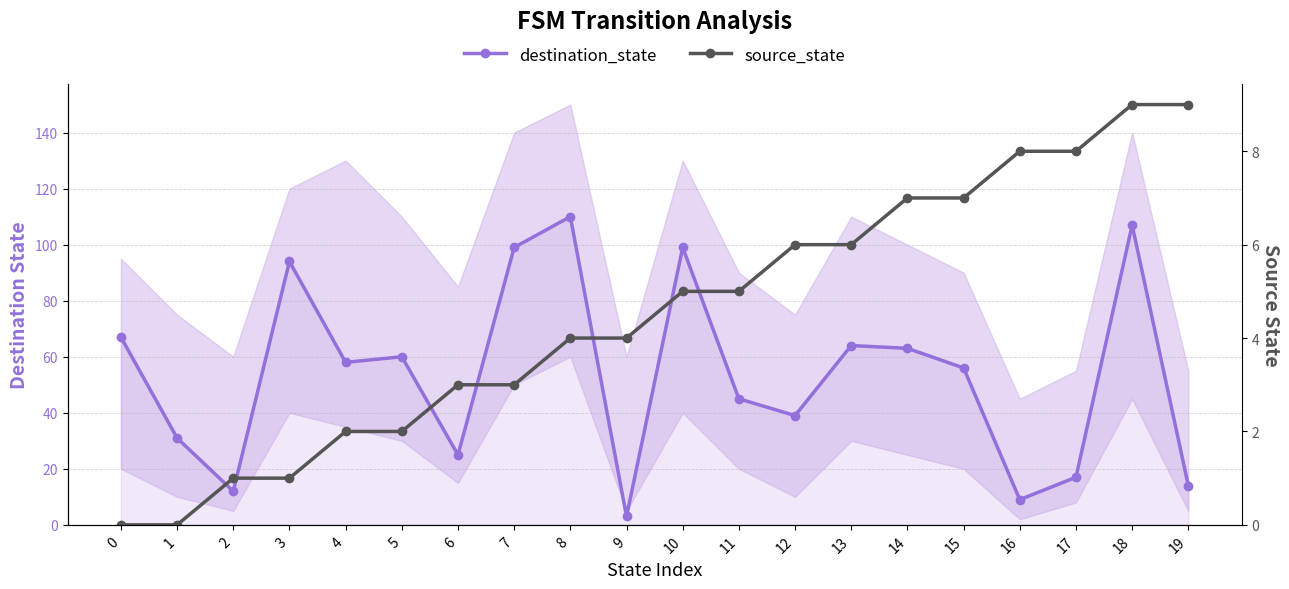

What is the difference between the maximum and second lowest values in the source_state series?

9